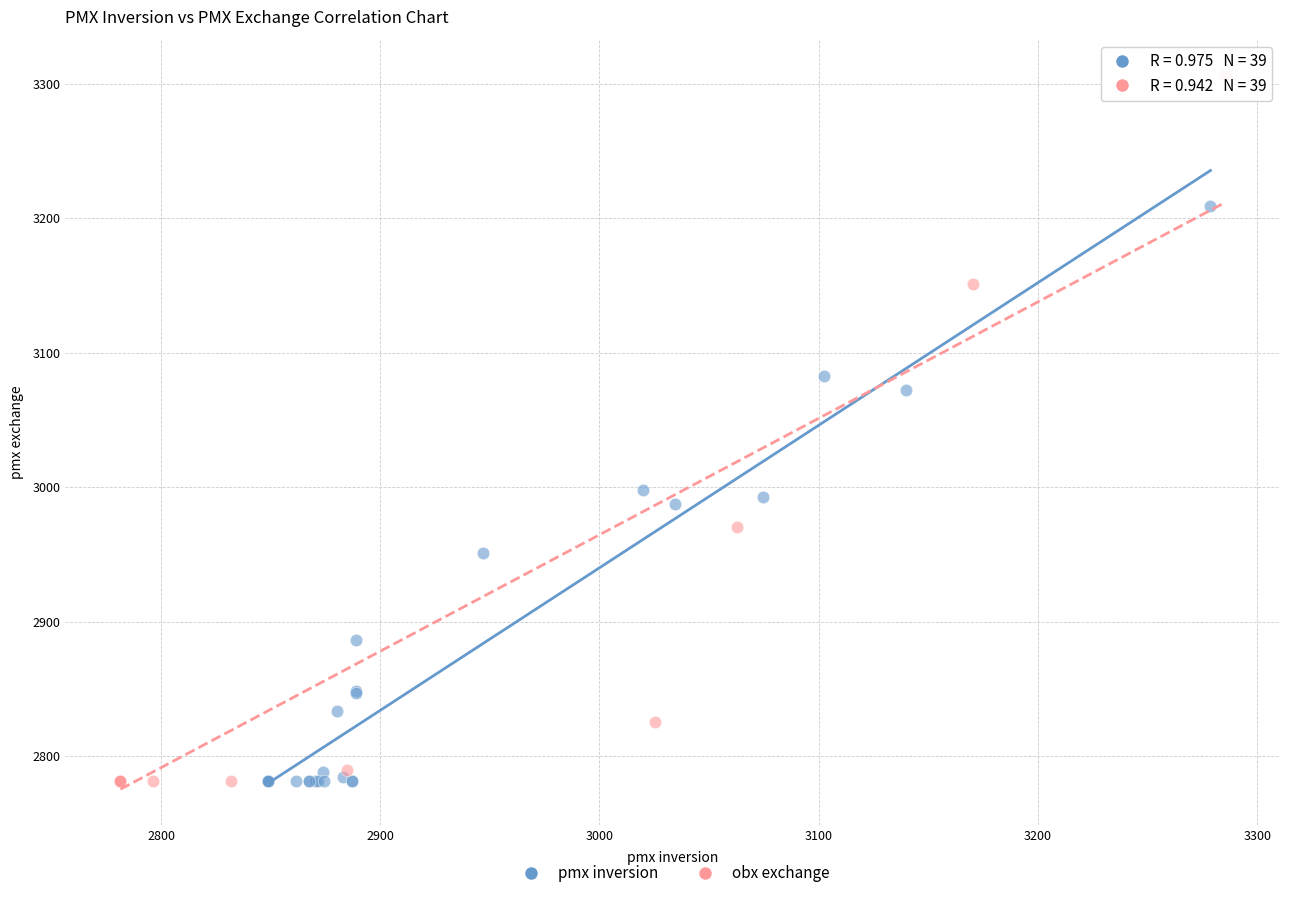

Which series contains the highest Y value?

obx exchange